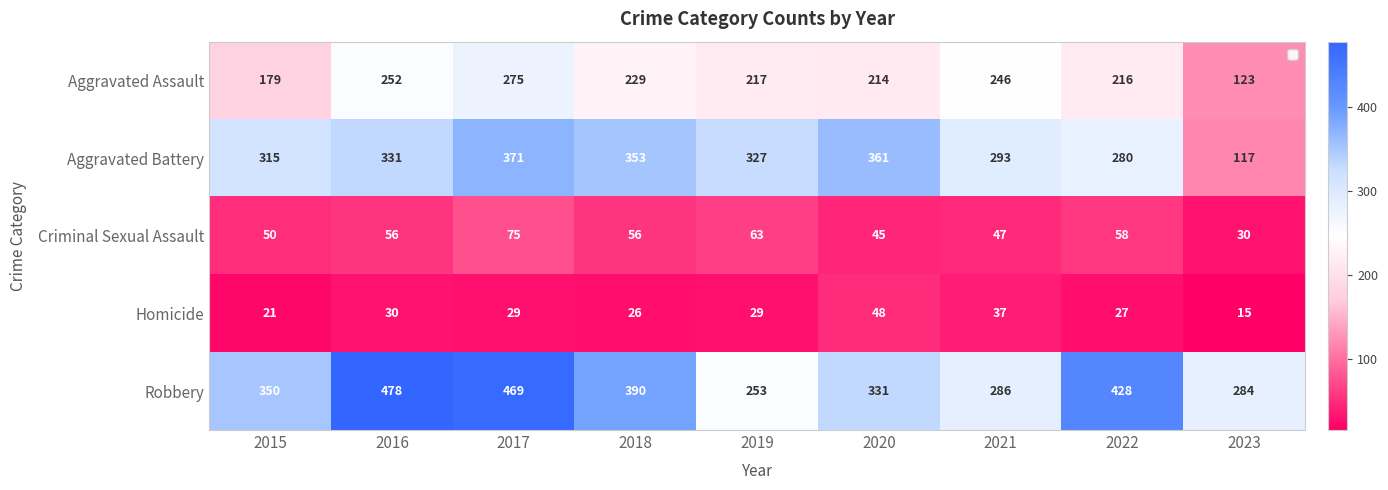

Which category has the highest value across all series?

2016